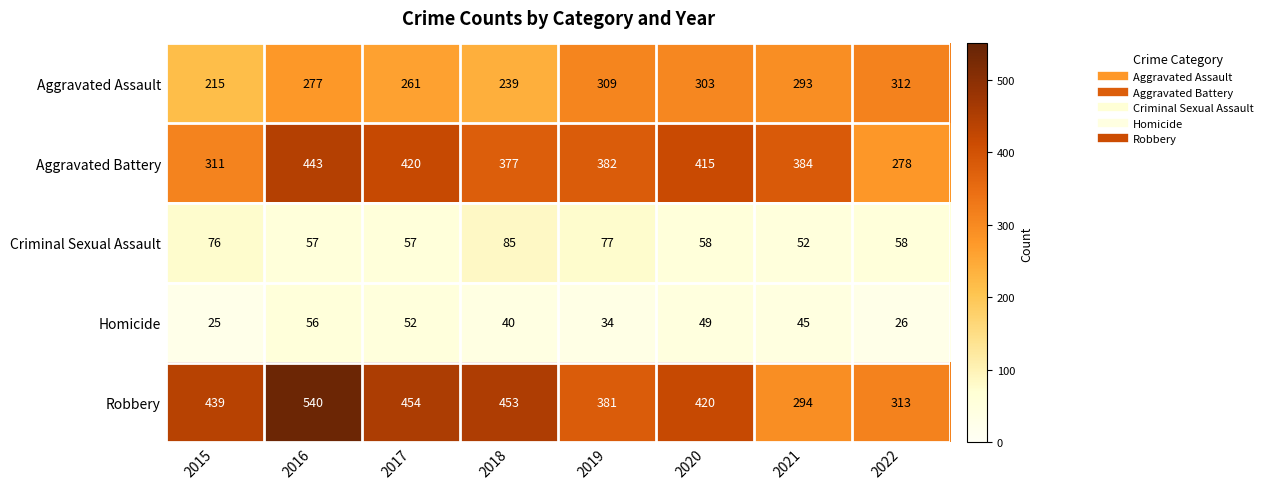

What is the difference between the Homicide values at 2018 and 2020?

9